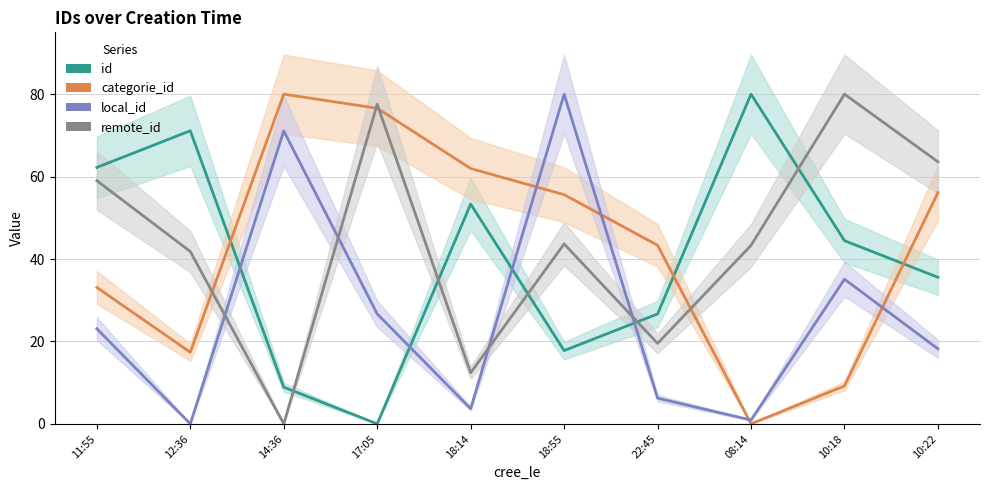

What is the label of the 2nd point from the right?

10:18